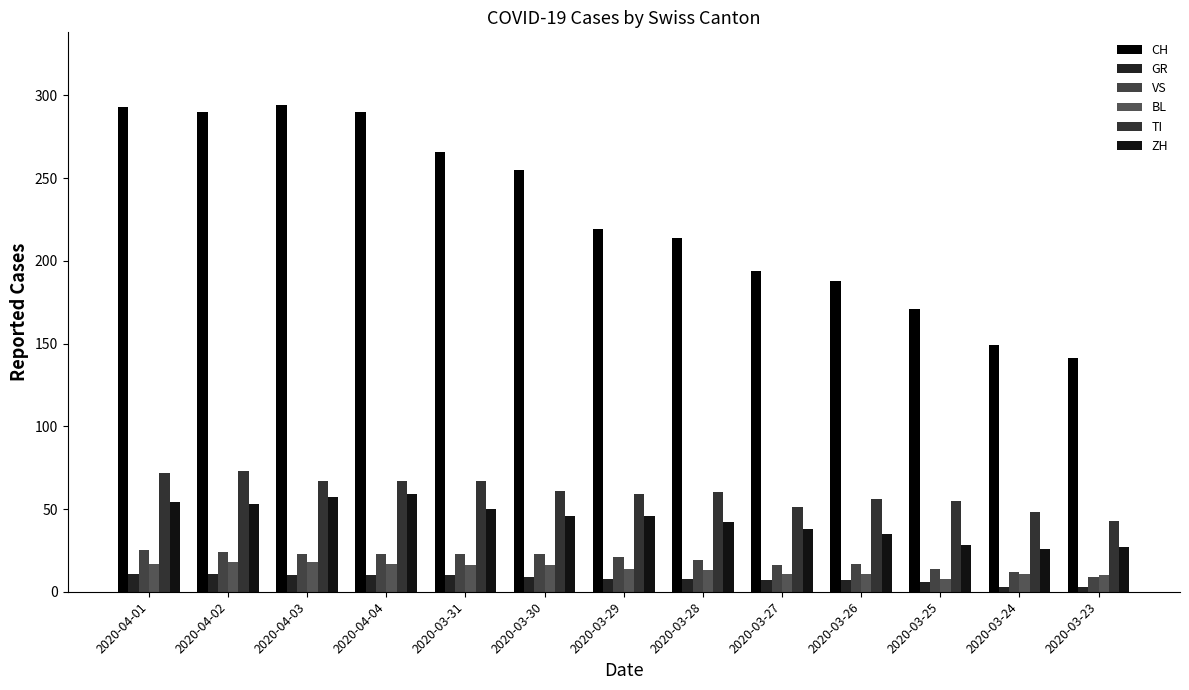

How many series are shown in this chart?

6